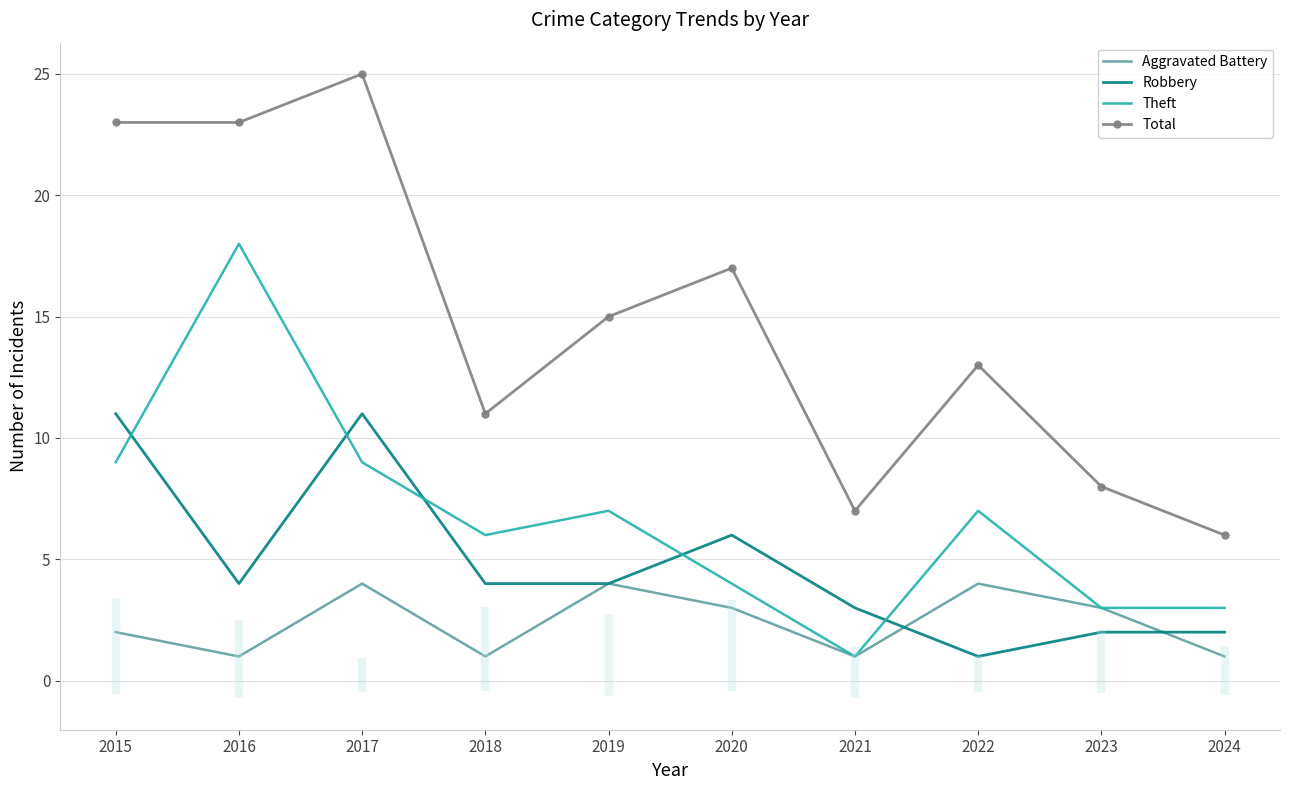

What is the average value of the Theft series?

7